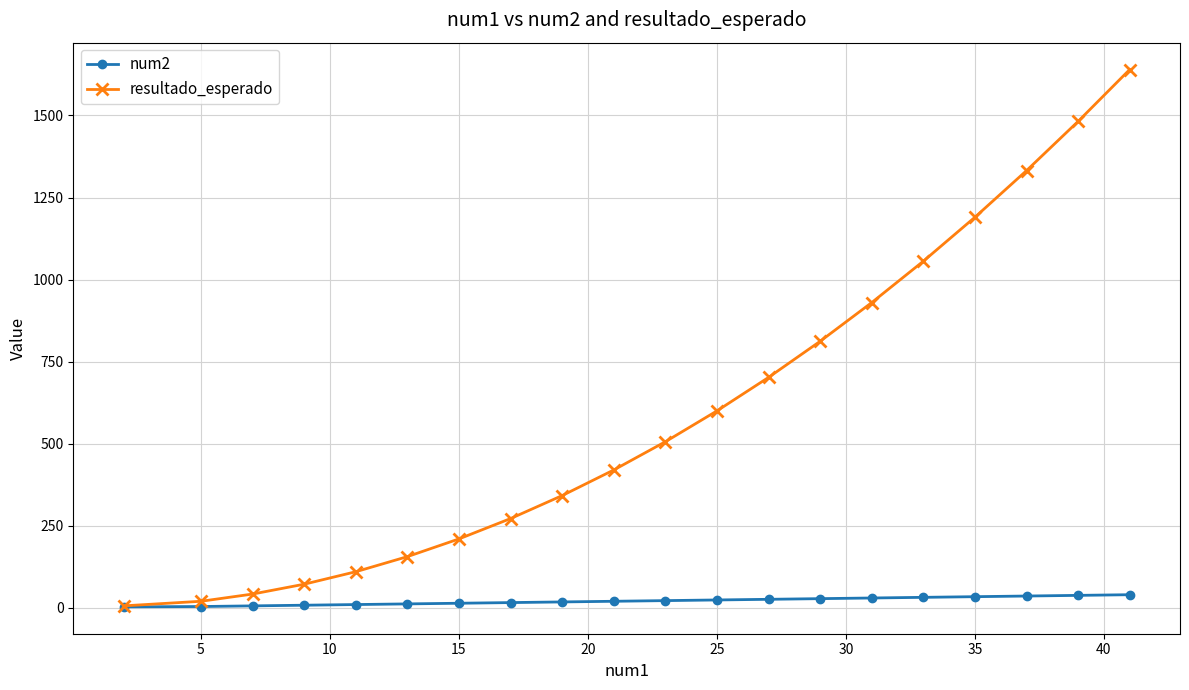

List the series in order of their peak value, lowest first.

num2, resultado_esperado